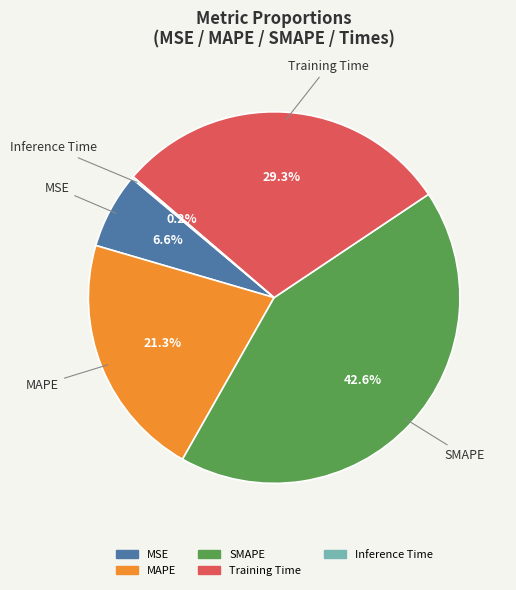

The MSE slice represents 7% of the pie. True or false?

True